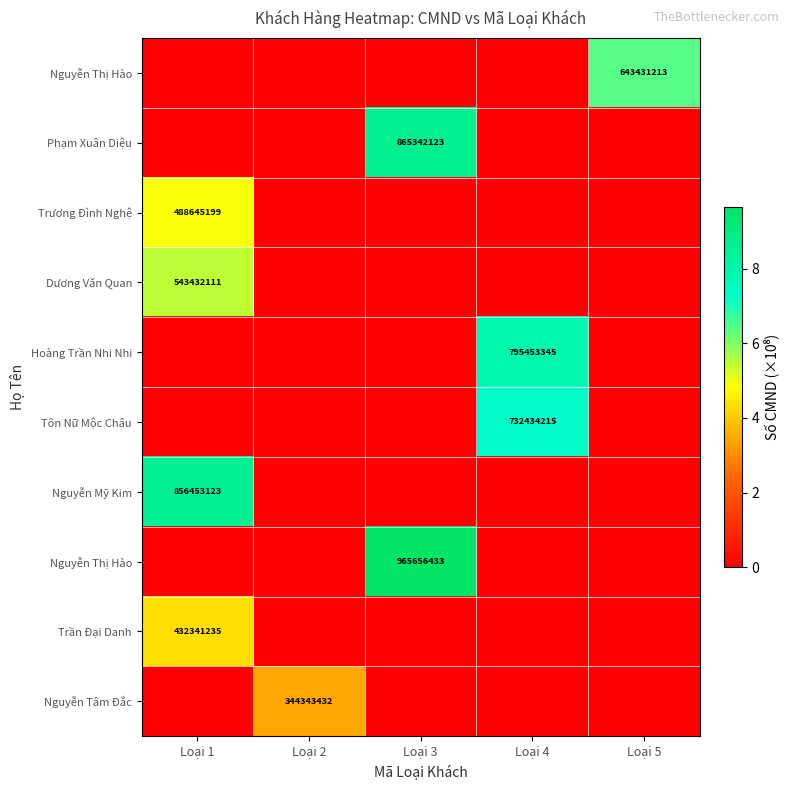

What is the difference between the highest and lowest values at Loại 3?

9.7